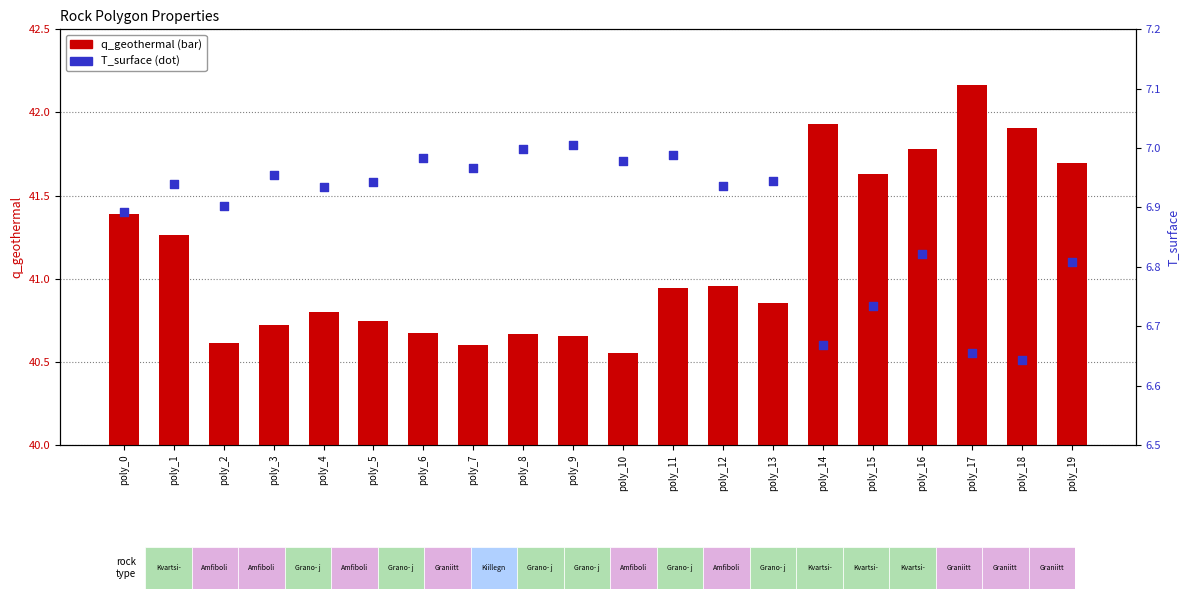

What is the total value across all series at poly_17?

48.8